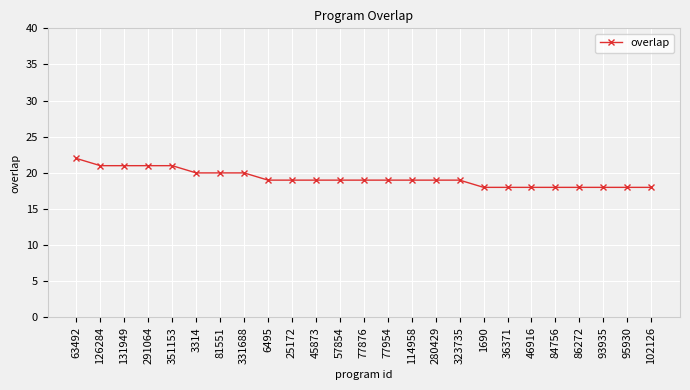

How many values are between 18 and 20?

20